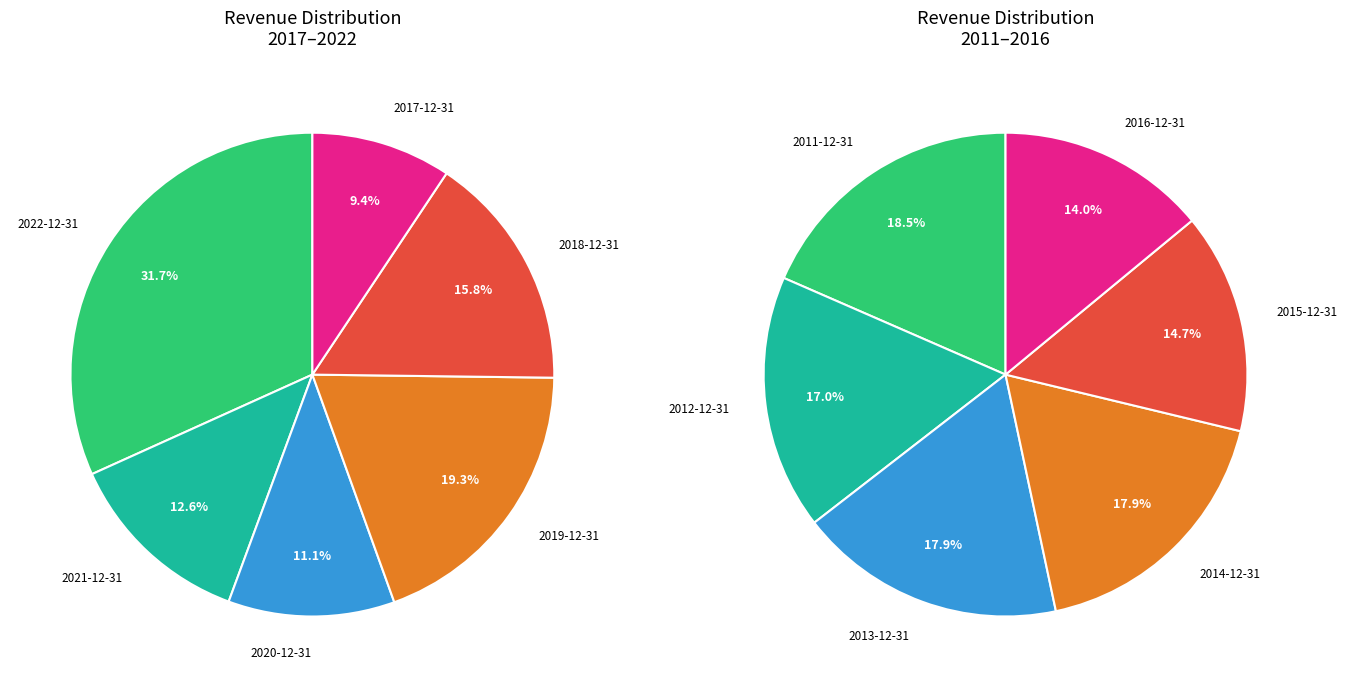

Which series has the largest range (max minus min)?

2022 Revenue